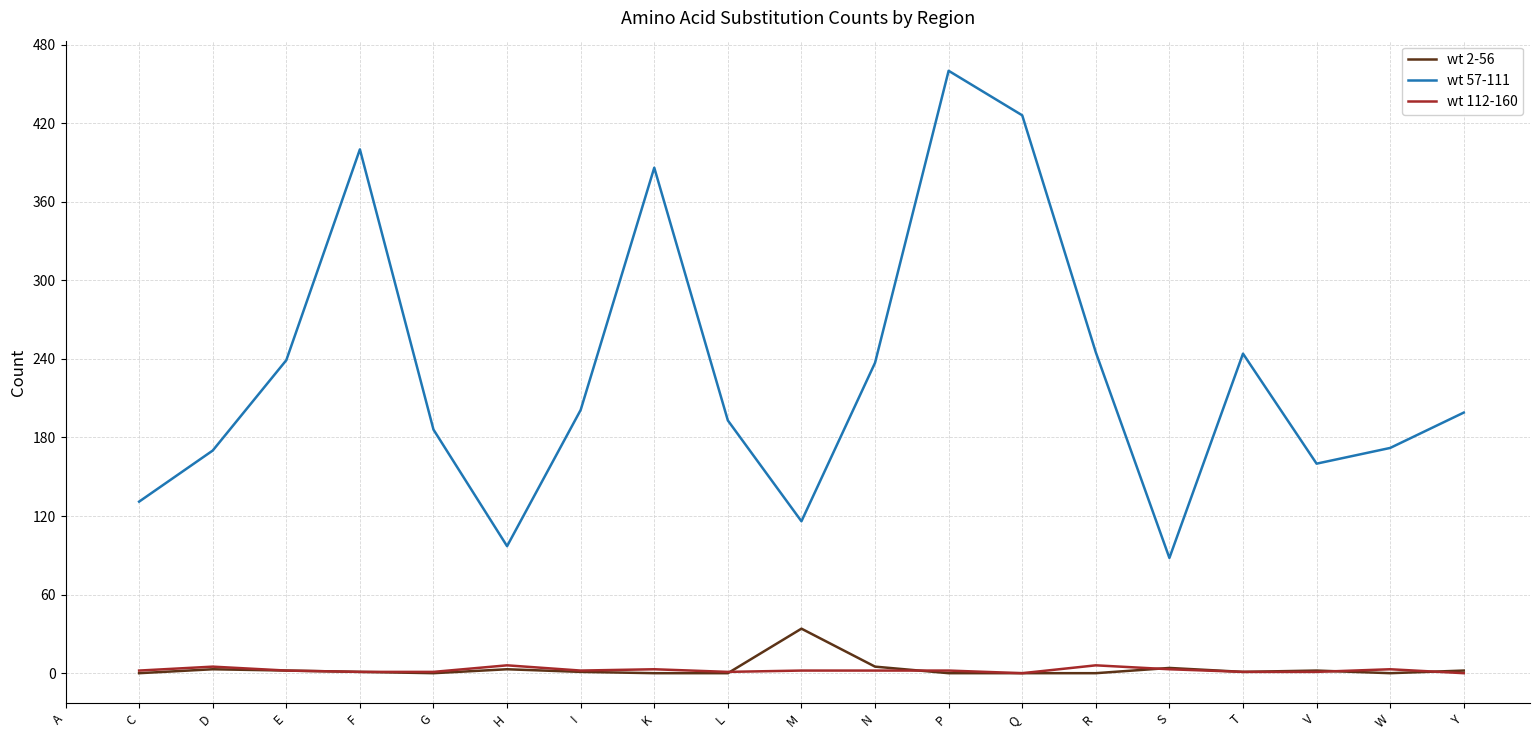

Count the number of data series in this chart.

3